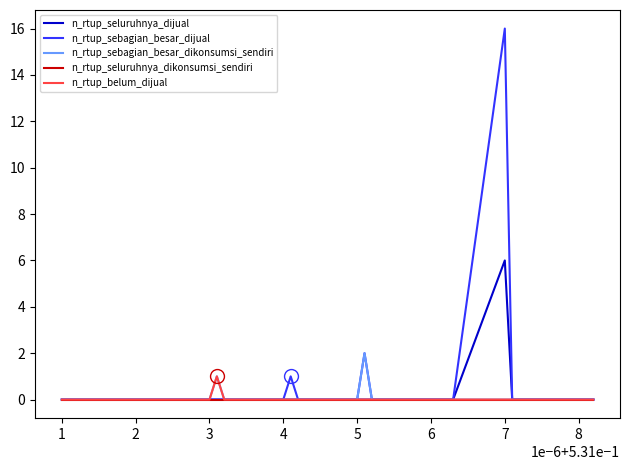

Which series has the widest spread of values?

n_rtup_sebagian_besar_dijual